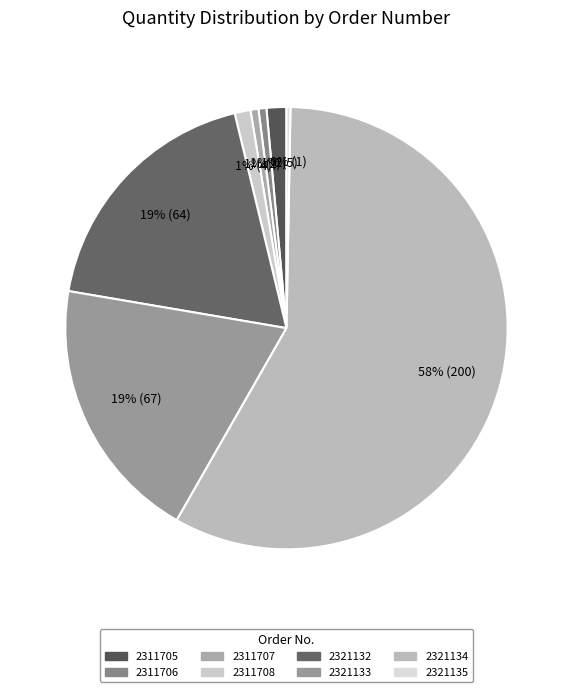

How many segments does this pie chart have?

8